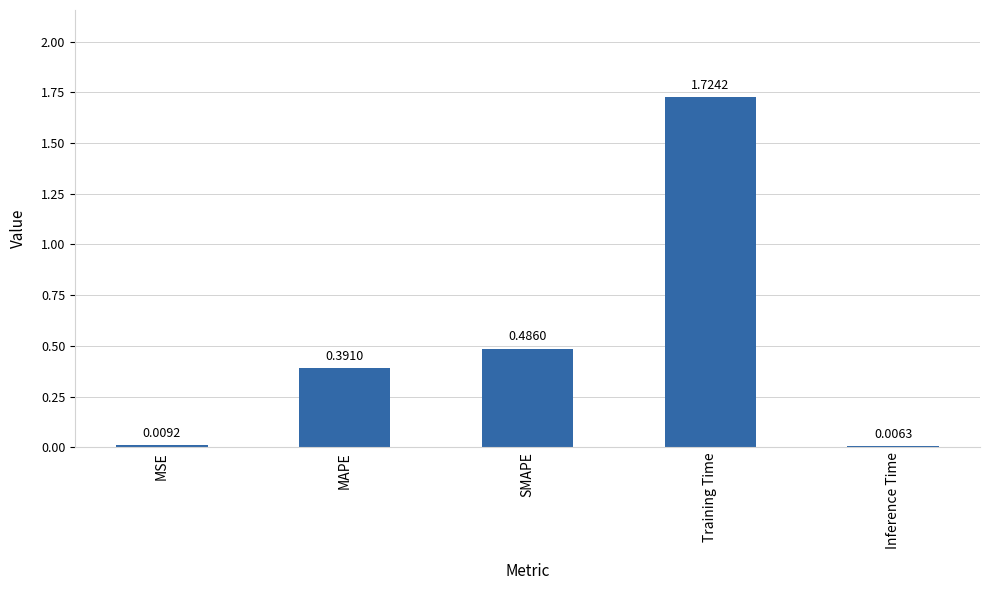

Where is the data nearest to the value 0?

Inference Time